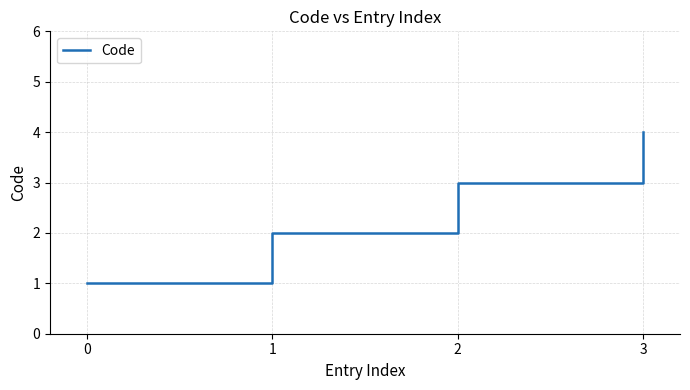

What is the minimum value shown in the chart?

1